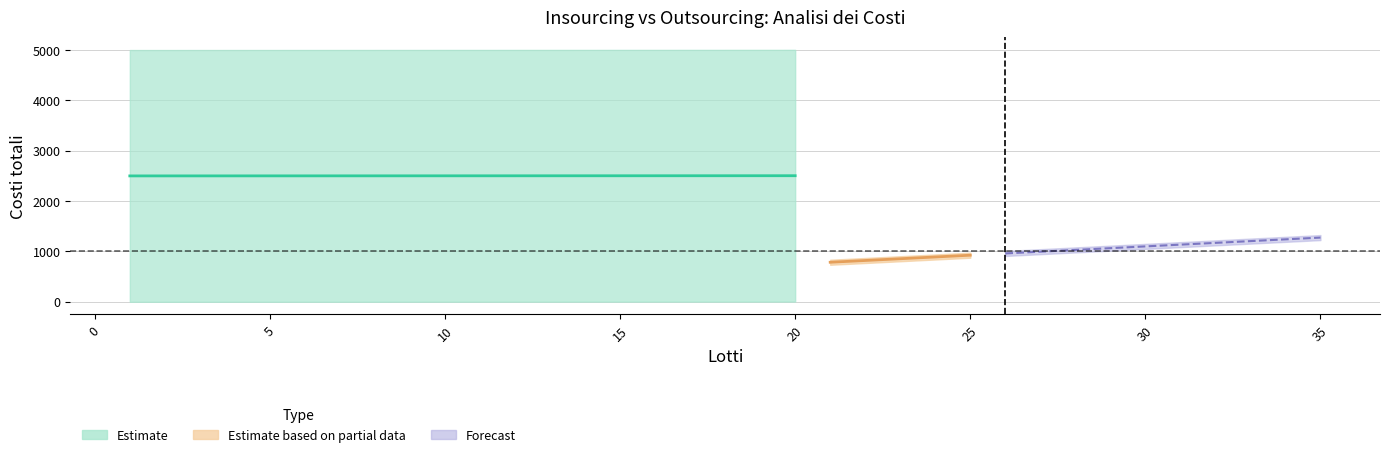

True or false: Outsourcing Costi totali has a value of 835.0 at 21.

True